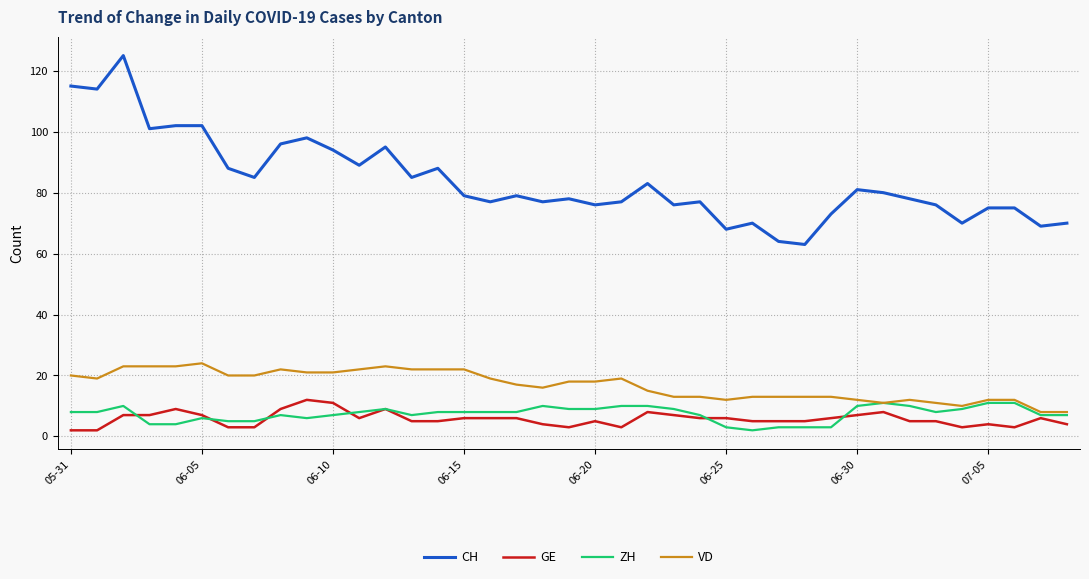

How many lines are shown in the chart?

4